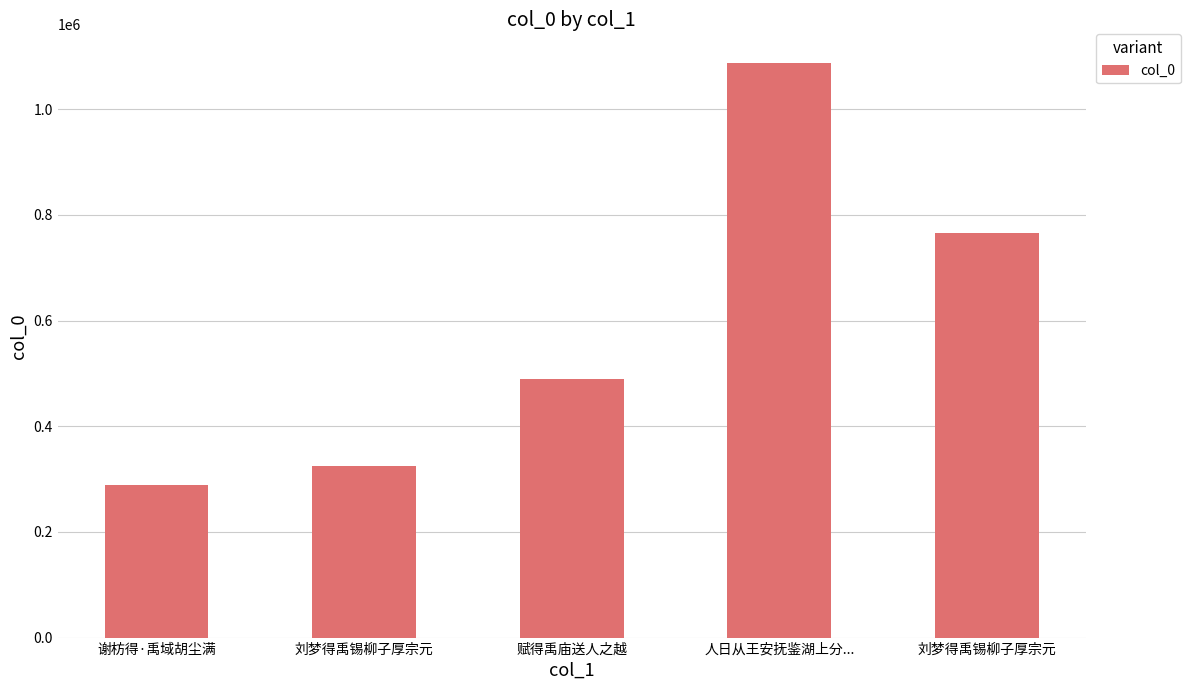

Is it true that the value at 刘梦得禹锡柳子厚宗元 is 765307?

True